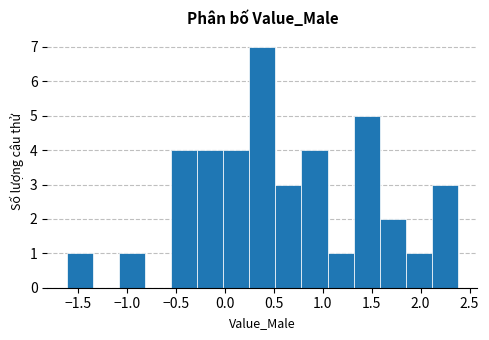

Reading left to right, transcribe this chart: for each bar, give the range it covers on the x-axis and its height. Neither the bar edges nor the heights are printed on the chart, so give them approximately, as read against the axes.

-1.60 to -1.35: 1
-1.35 to -1.10: 0
-1.10 to -0.80: 1
-0.80 to -0.55: 0
-0.55 to -0.30: 4
-0.30 to 0.00: 4
0.00 to 0.25: 4
0.25 to 0.50: 7
0.50 to 0.80: 3
0.80 to 1.05: 4
1.05 to 1.30: 1
1.30 to 1.60: 5
1.60 to 1.85: 2
1.85 to 2.10: 1
2.10 to 2.40: 3